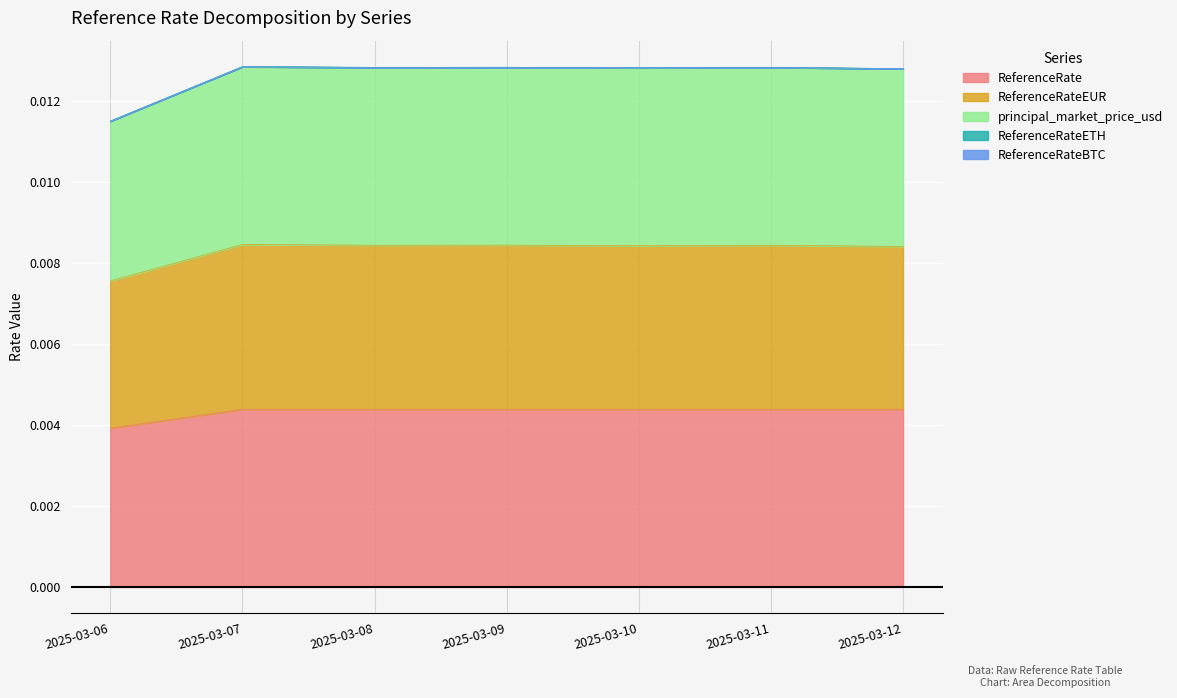

Rank the series by their maximum value, from highest to lowest.

principal_market_price_usd, ReferenceRateEUR, ReferenceRate